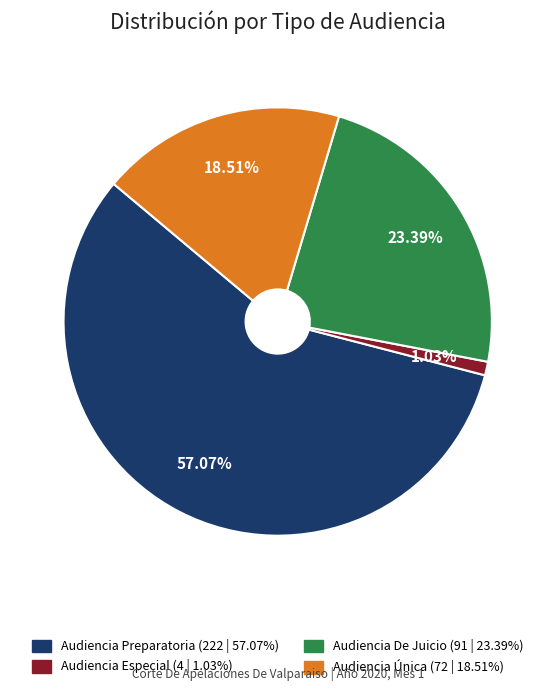

True or false: Audiencia De Juicio accounts for 23% of the total.

True